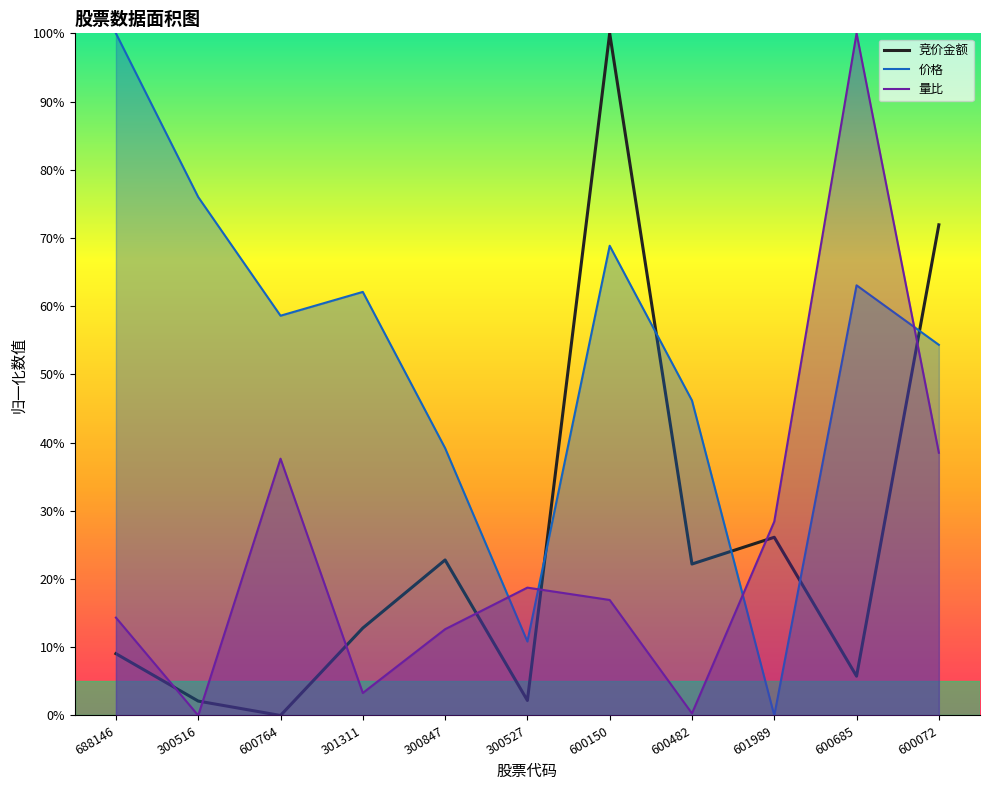

Which series has the largest total across all categories?

价格